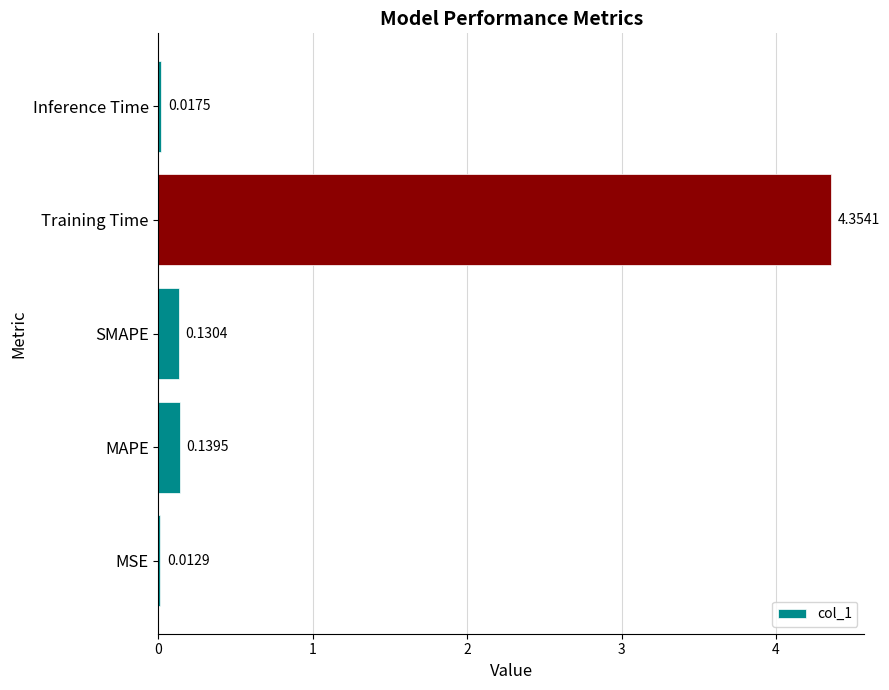

Which label corresponds to the largest value in the chart?

Training Time